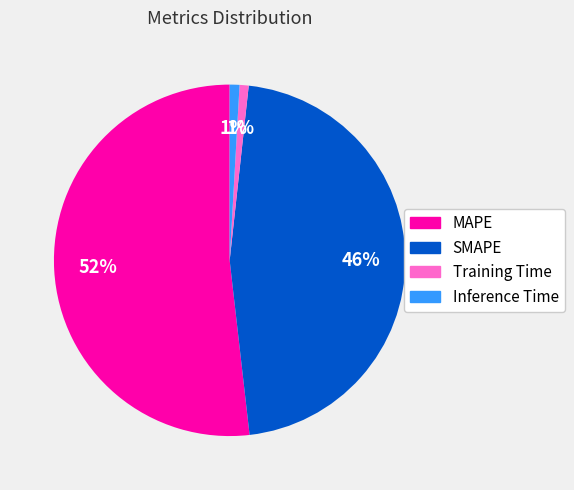

The MAPE slice represents 52% of the pie. True or false?

True